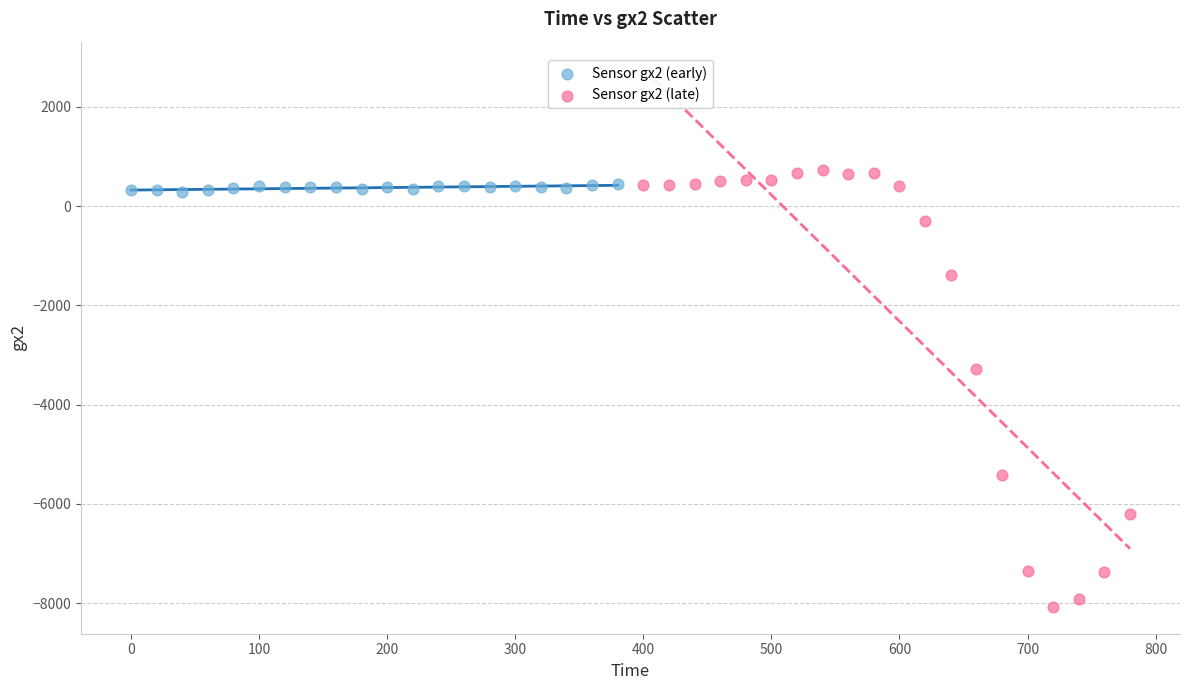

Which series contains the lowest Y value?

Sensor gx2 (late)